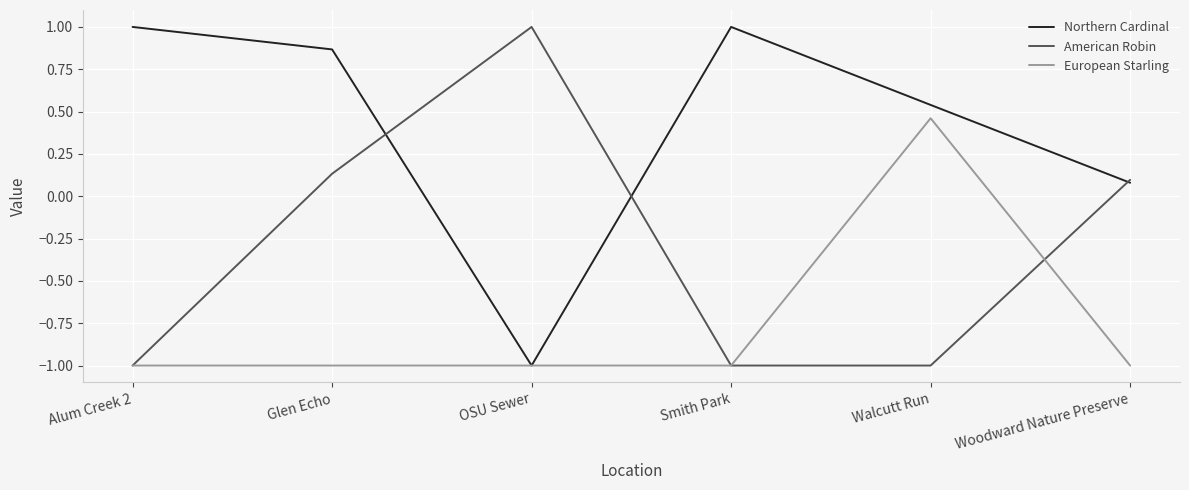

How many lines are shown in the chart?

3